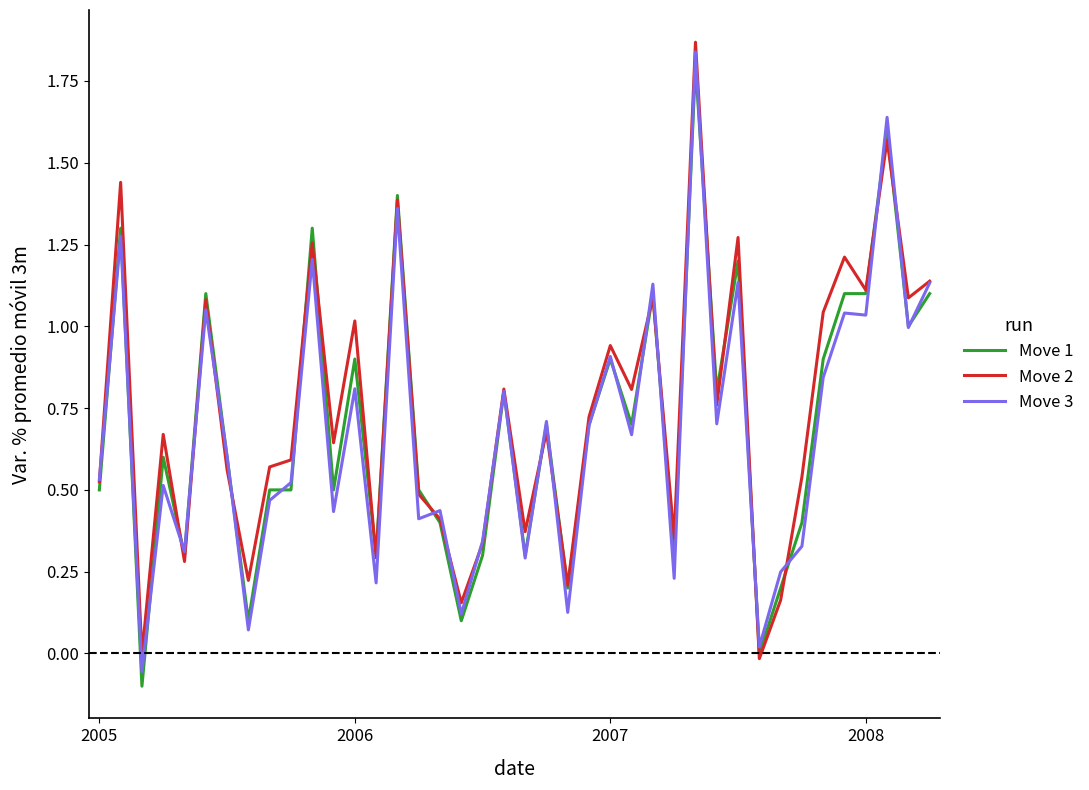

What are all the series names shown in the legend?

Move 1, Move 2, Move 3